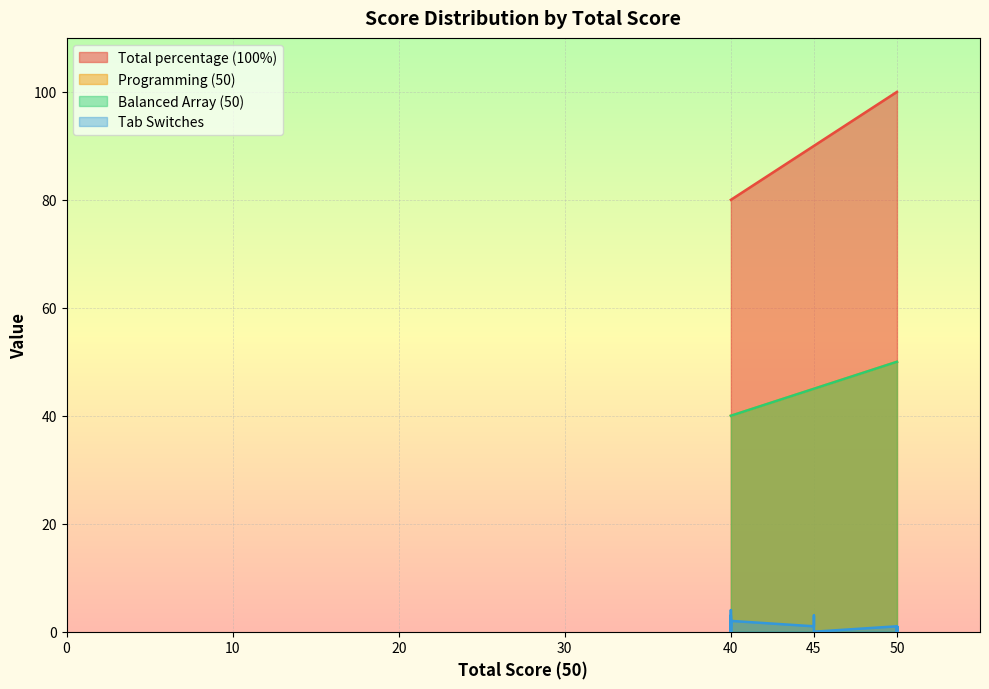

True or false: Tab Switches and Programming (50) intersect in this chart.

False